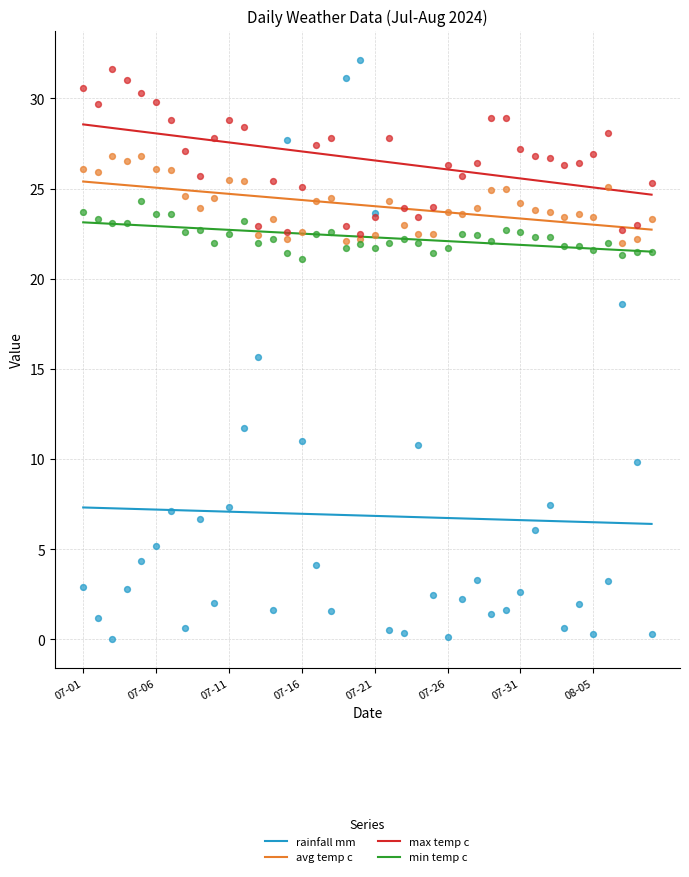

At how many categories does at least one series exceed 25?

36